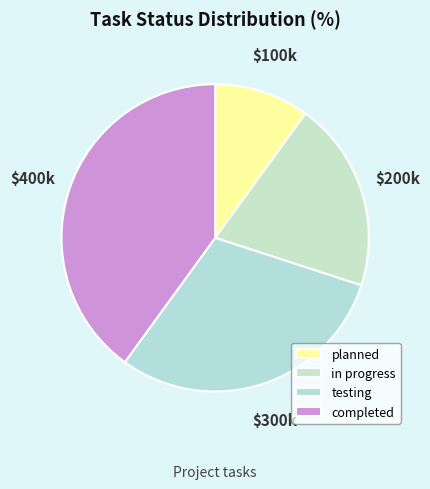

Which category has the smallest portion of the pie?

planned